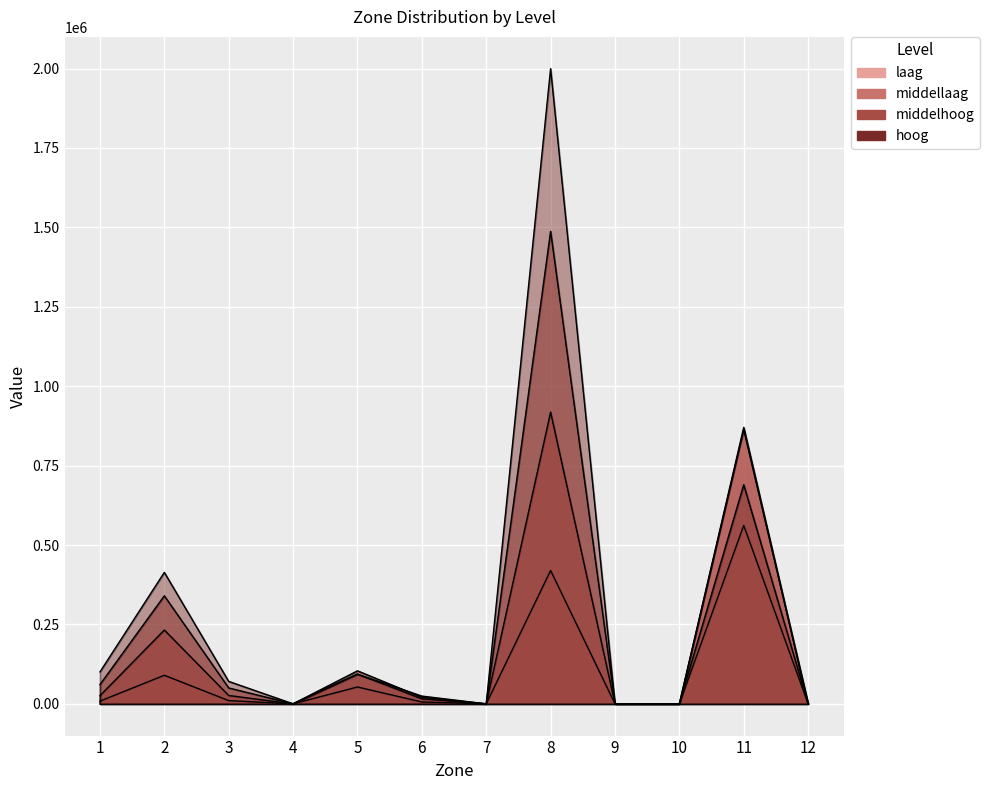

Rank the series by their average value, from highest to lowest.

hoog, middelhoog, middellaag, laag